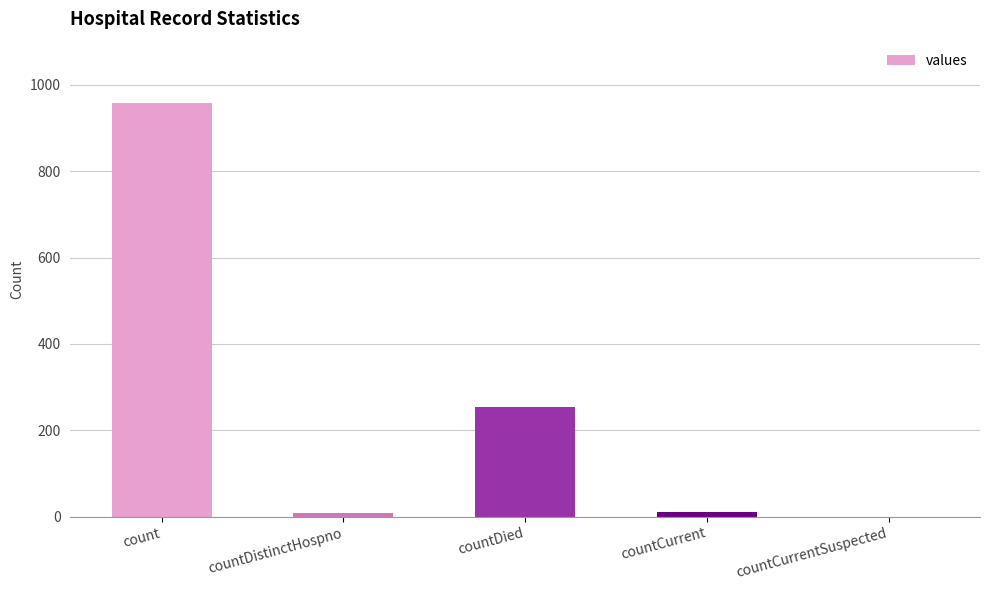

At which category does the chart reach its peak across all series?

count